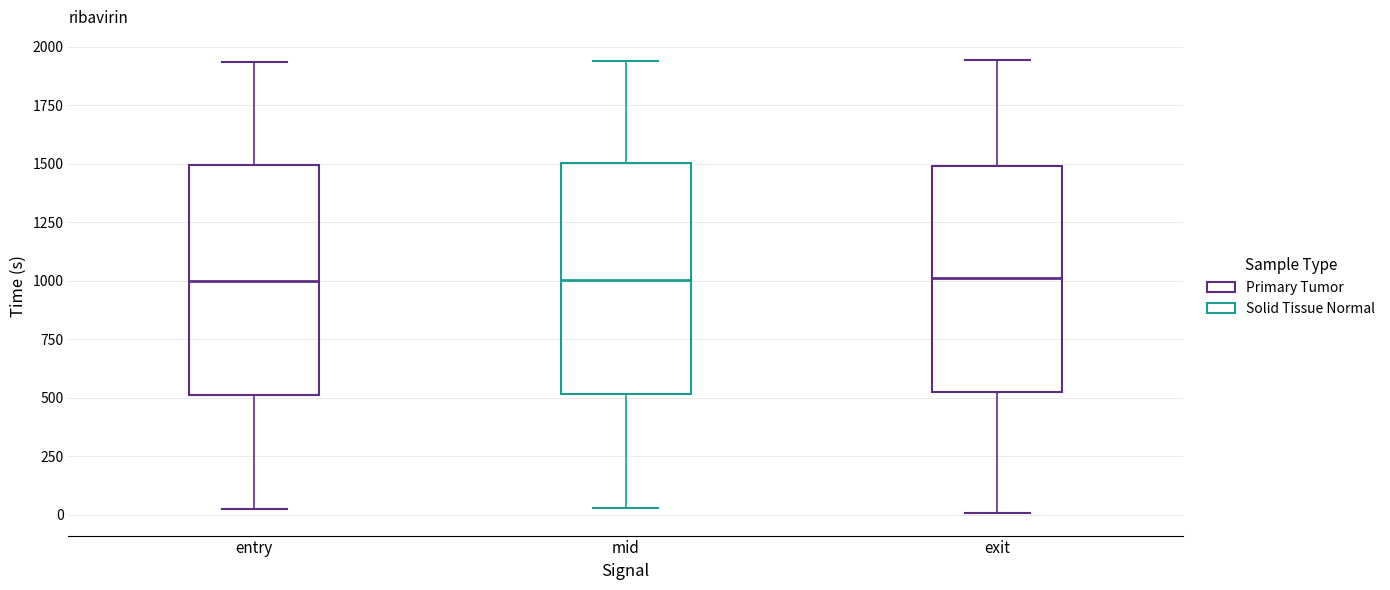

Reading left to right, read every box against the y-axis: the position of its median line, the range the box covers, and the ends of its whiskers. The values are not printed on the chart, so give them approximately, as read against the axis.

entry: median 1000, box 500 to 1500, whiskers 50 to 1950
mid: median 1000, box 500 to 1500, whiskers 50 to 1950
exit: median 1000, box 500 to 1500, whiskers 0 to 1950